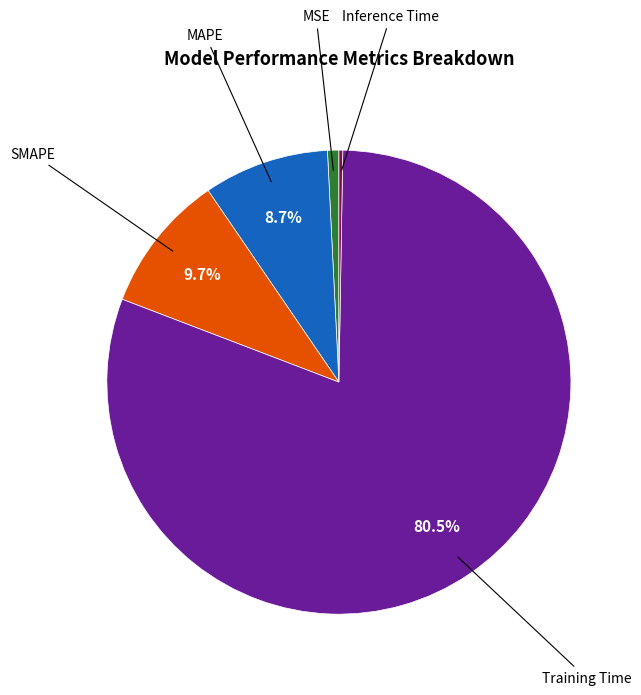

Is there any slice that represents more than half of the pie?

Yes